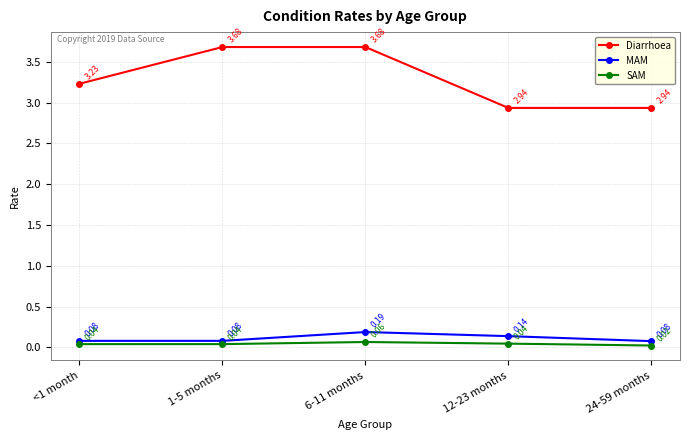

Which series has the largest range (max minus min)?

Diarrhoea